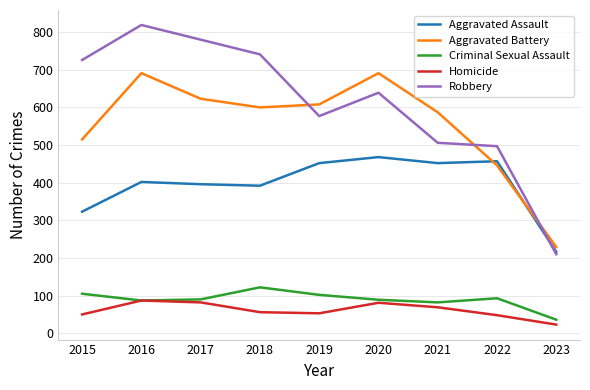

At 2021, list the series in order from largest to smallest.

Aggravated Battery, Robbery, Aggravated Assault, Criminal Sexual Assault, Homicide